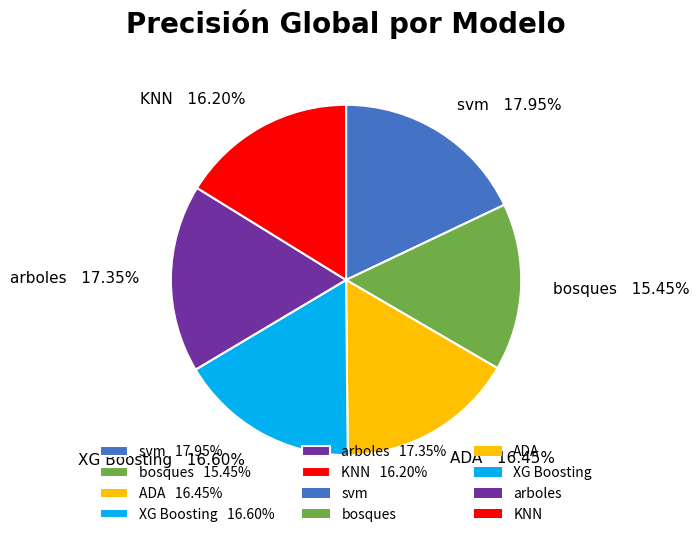

Is the sum of bosques 15.45% and XG Boosting 16.60% greater than half?

No